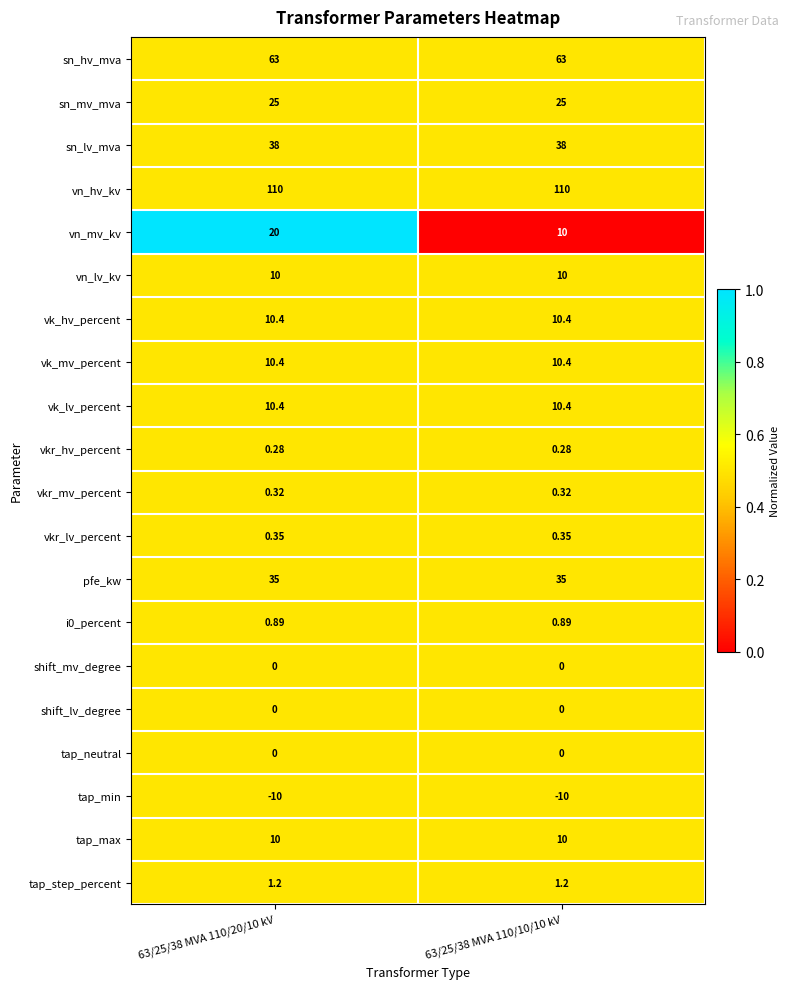

At which category is the sum across all series the highest?

63/25/38 MVA 110/20/10 kV